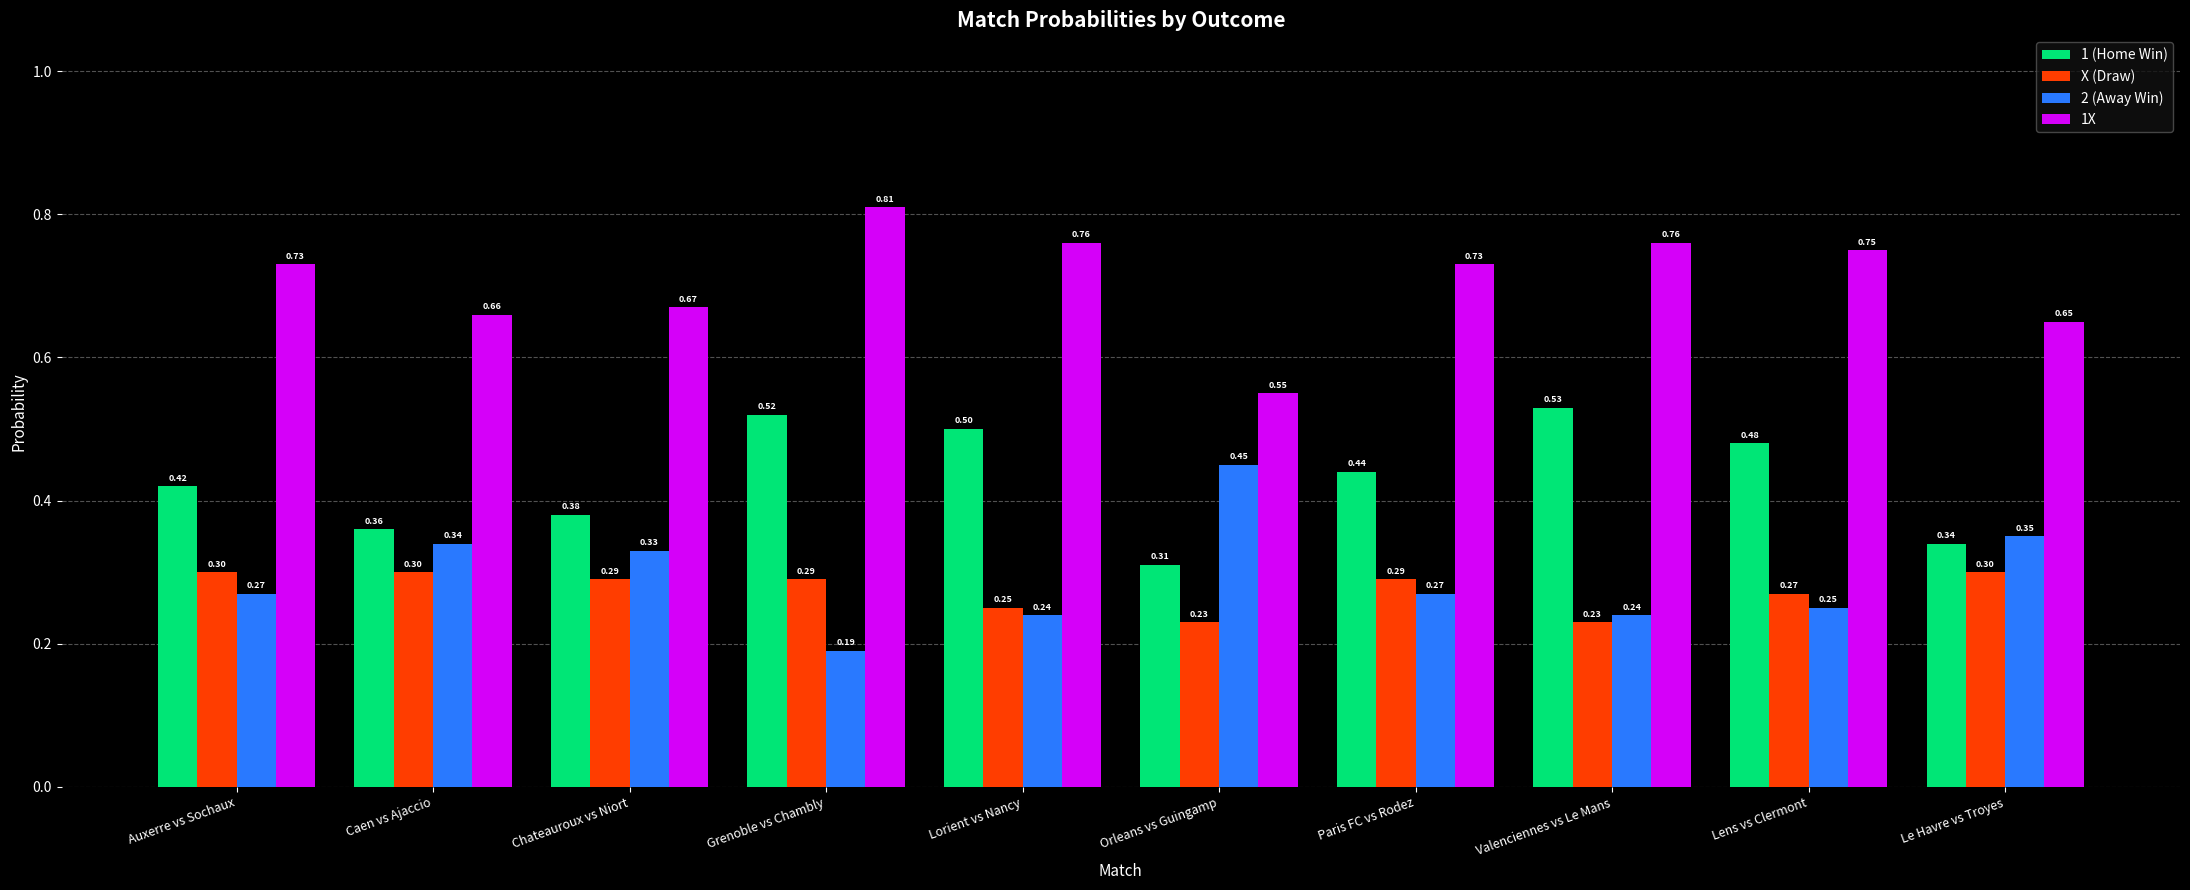

At which category does the chart reach its minimum across all series?

Grenoble vs Chambly